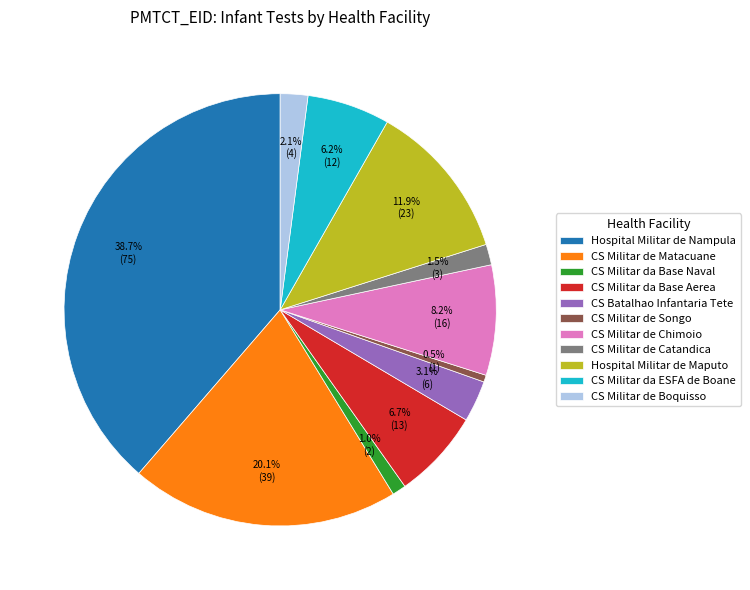

To the nearest percent, what is the average slice percentage?

9%